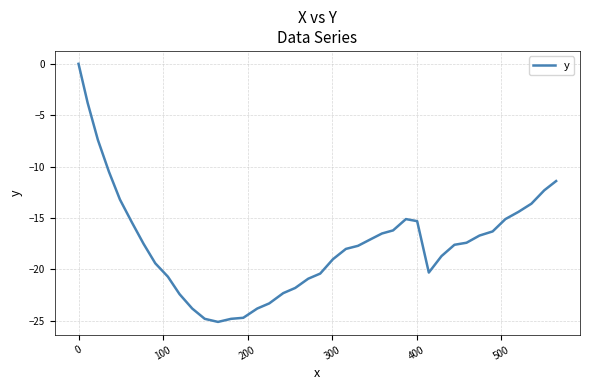

How many lines are shown in the chart?

1